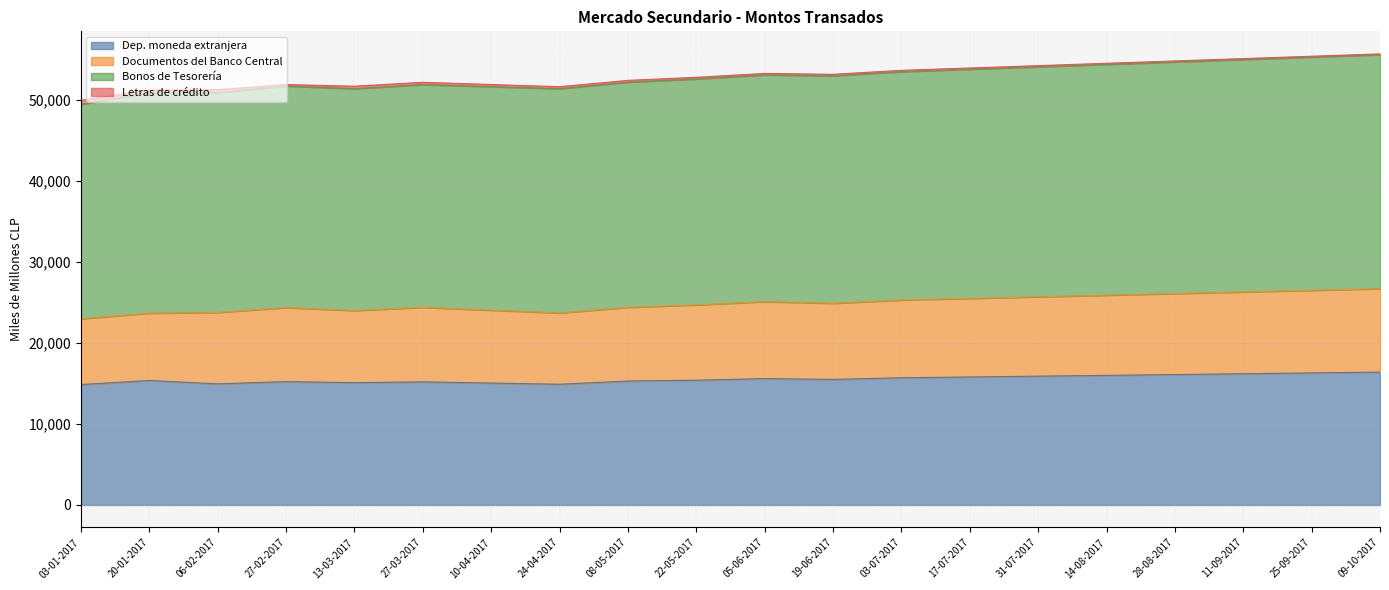

Where is Dep. moneda extranjera nearest to the value 15632?

05-06-2017